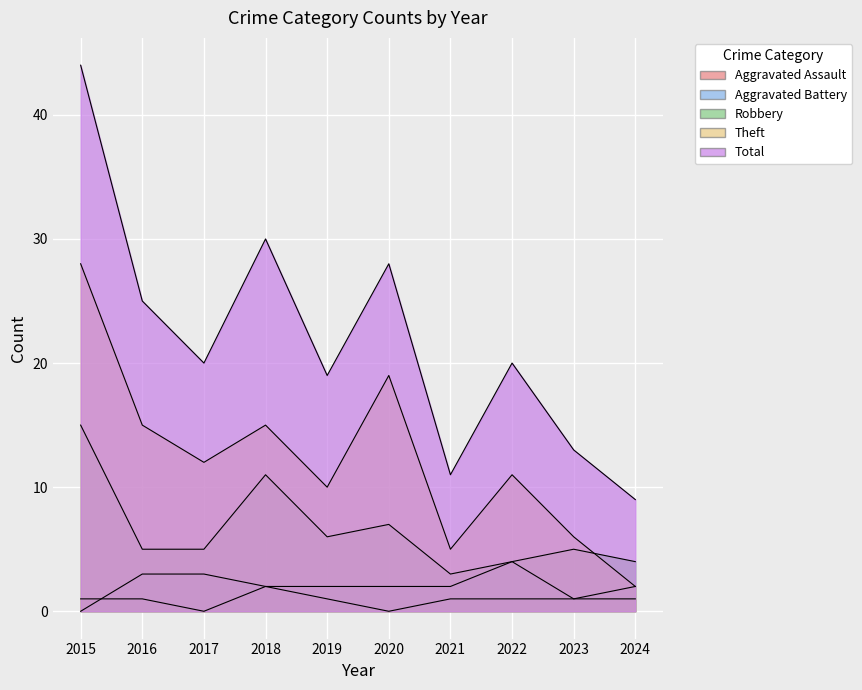

How many interior local valleys does the Theft series have?

3